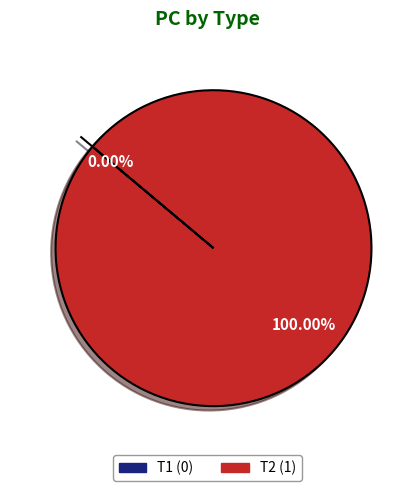

Which slice is the smallest?

T1